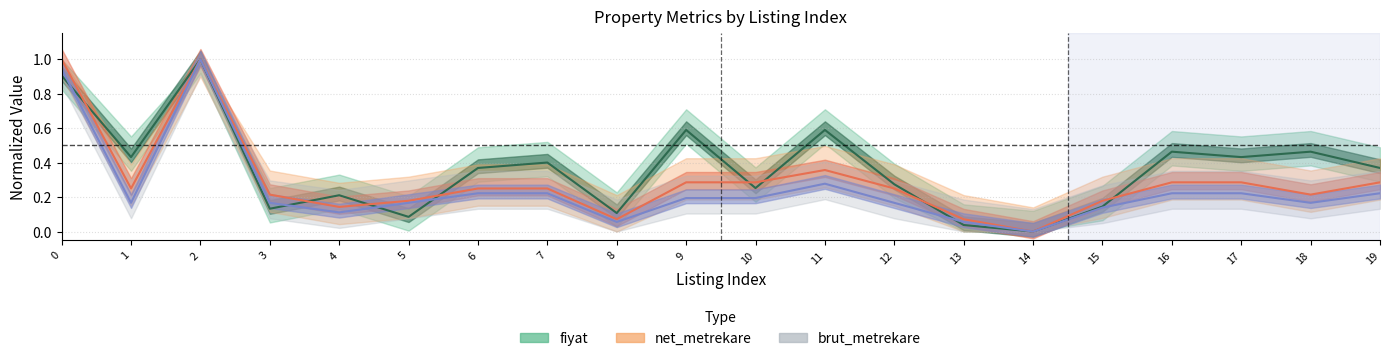

What is the difference between the maximum and minimum values in the fiyat series?

1.0